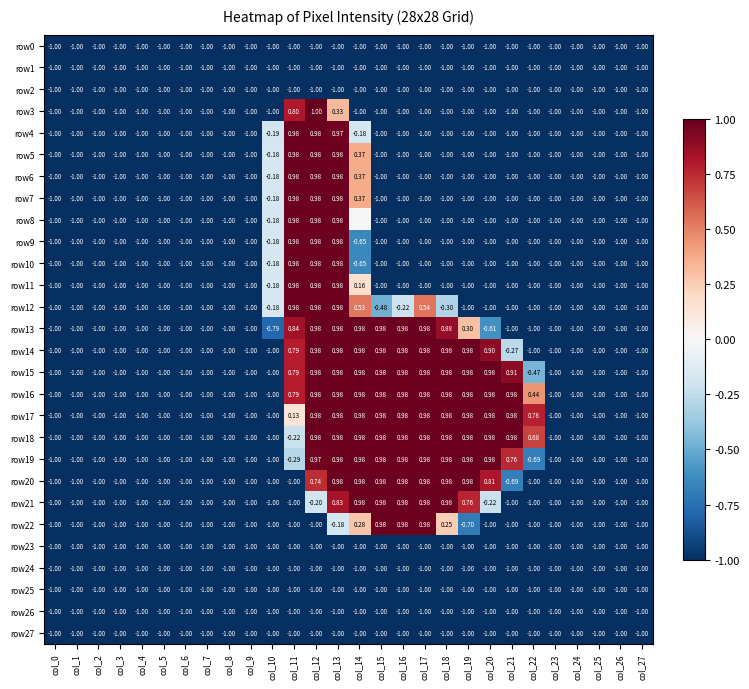

Is it true that row7 equals -1.0 at col_18?

True